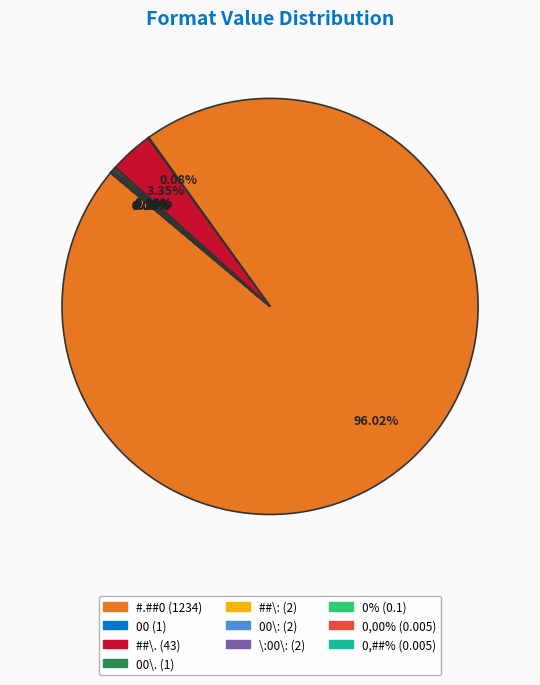

Does any single category account for the majority?

Yes